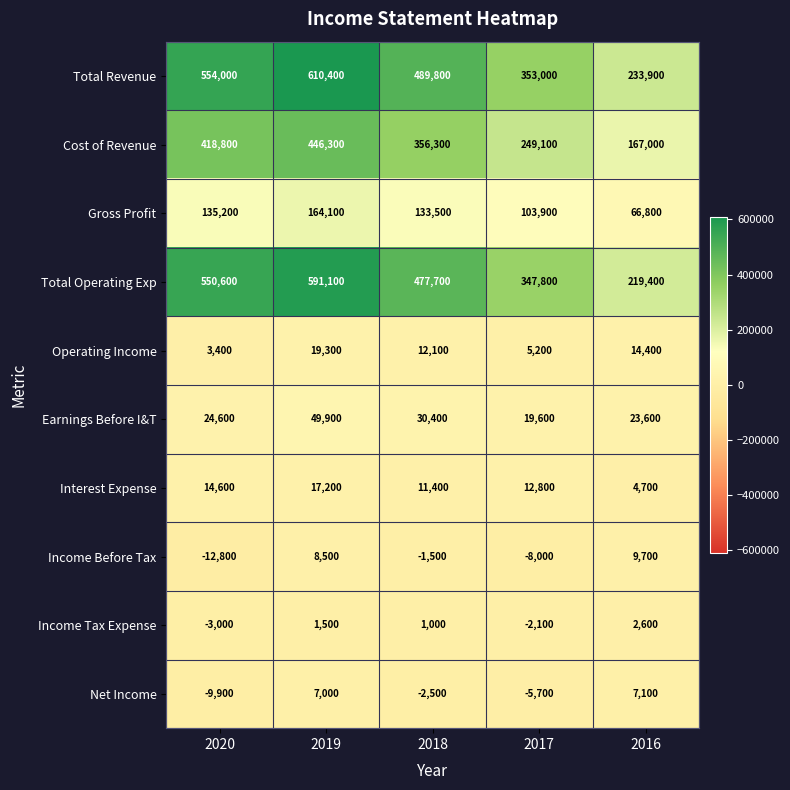

What is the sum of the Total Operating Exp values at 2016 and 2020?

770000